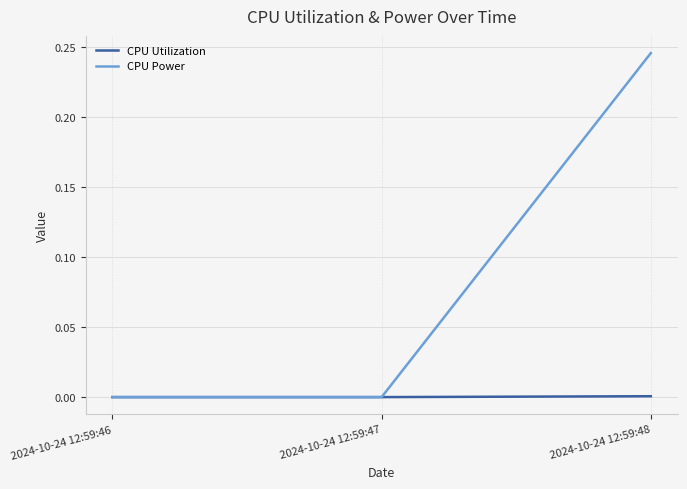

Which category has the highest value across all series?

2024-10-24 12:59:48